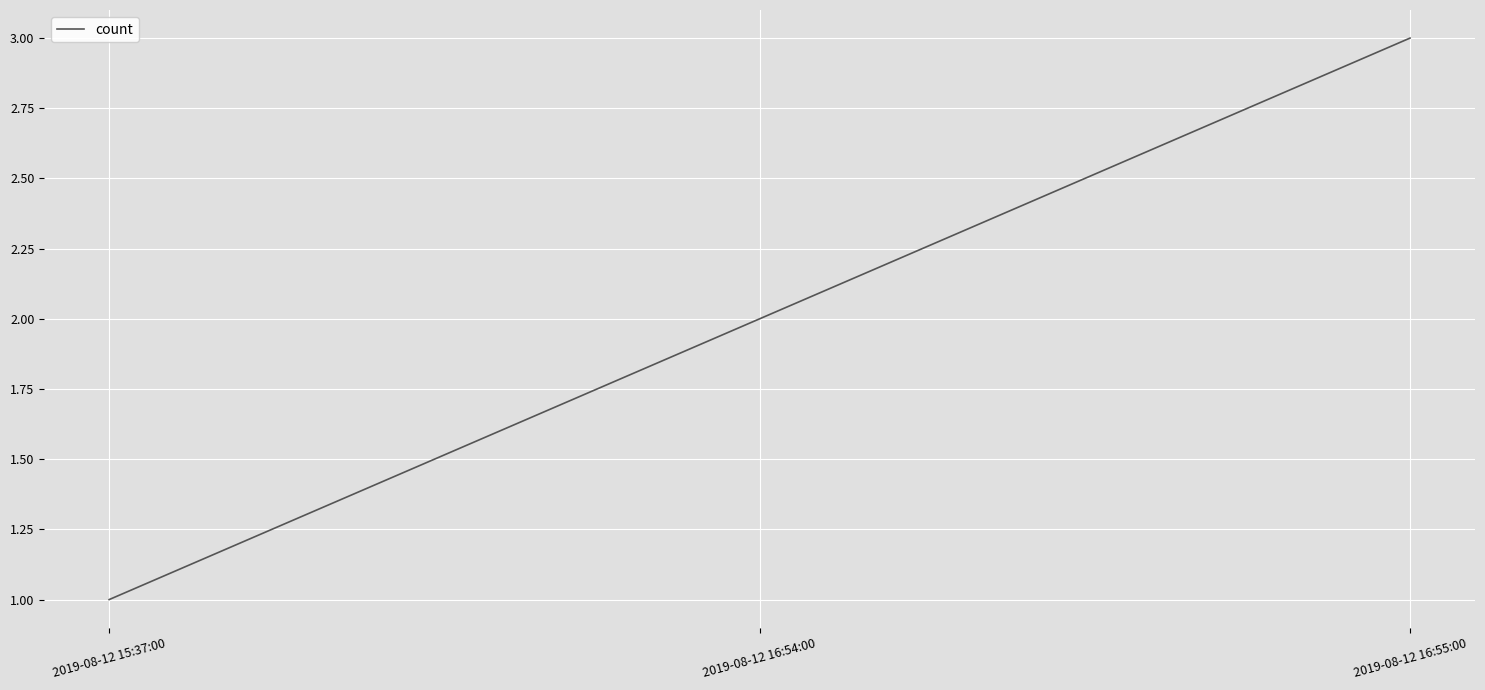

Approximately how many times larger is the value at 2019-08-12 16:54:00 compared to 2019-08-12 16:55:00?

0.7